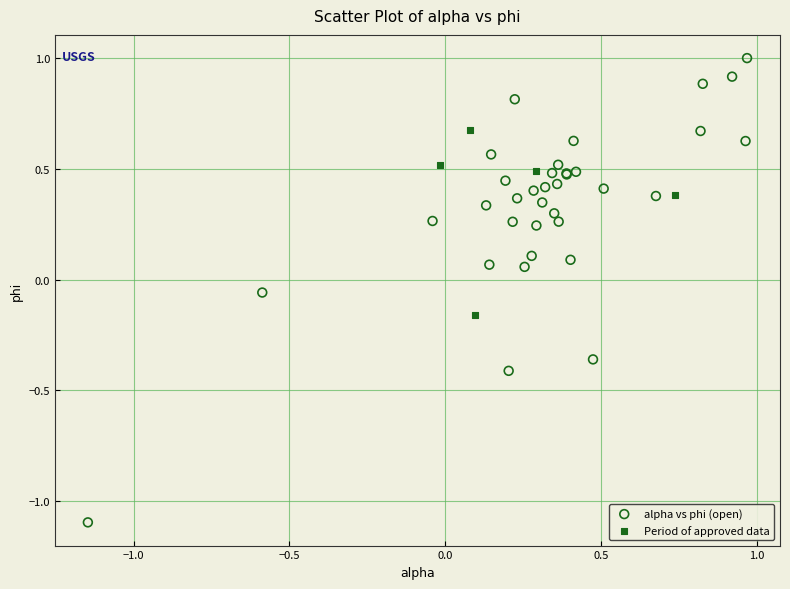

Which series reaches the minimum Y coordinate?

alpha vs phi (open)